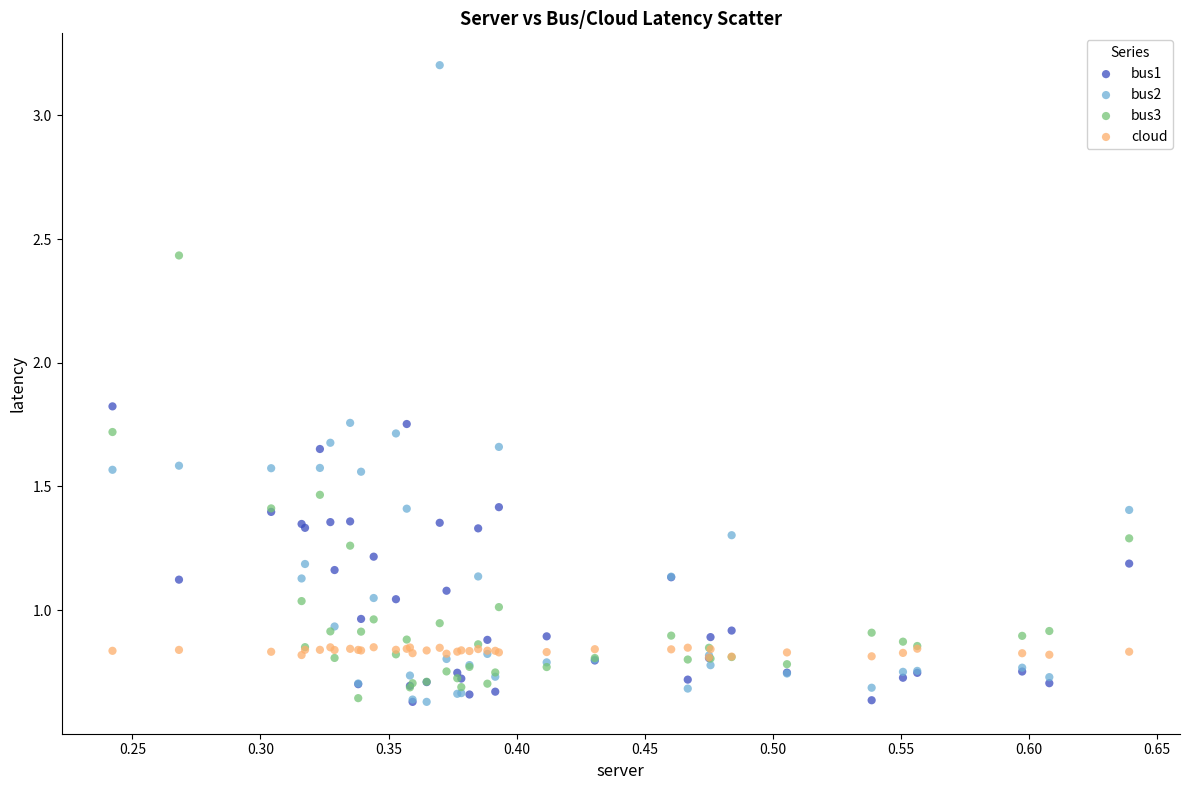

What are all the series names shown in the legend?

bus1, bus2, bus3, cloud